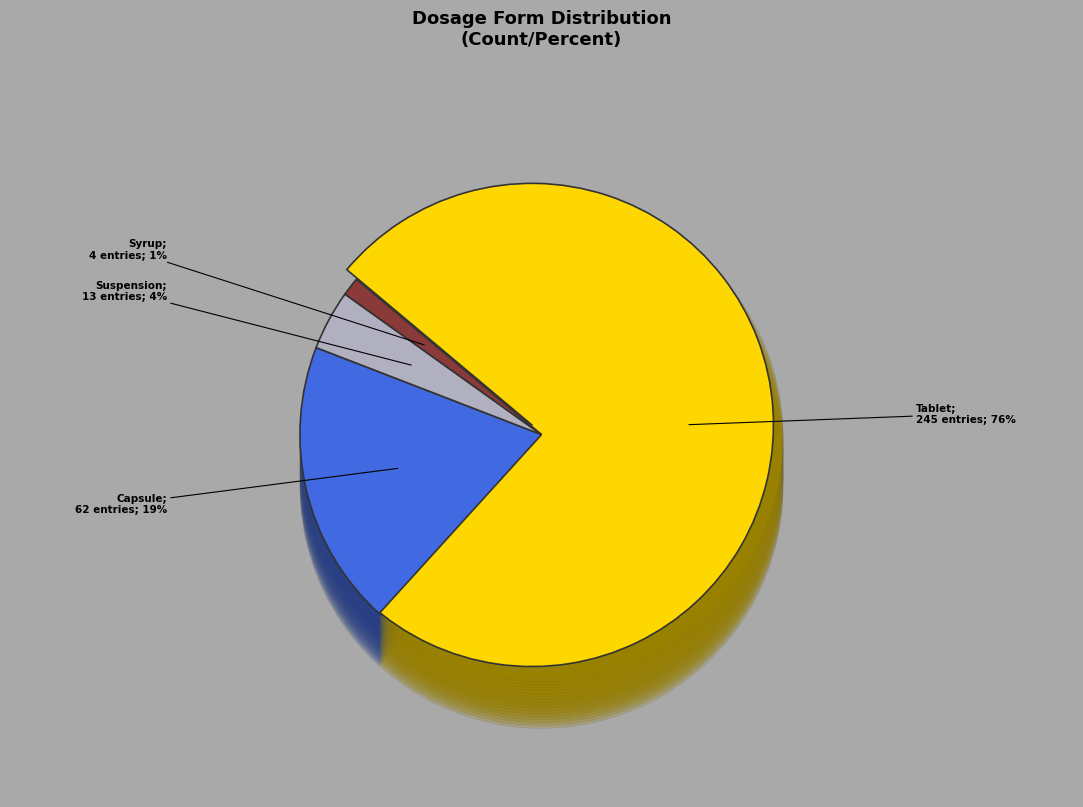

What is the smallest slice in the pie chart?

Syrup